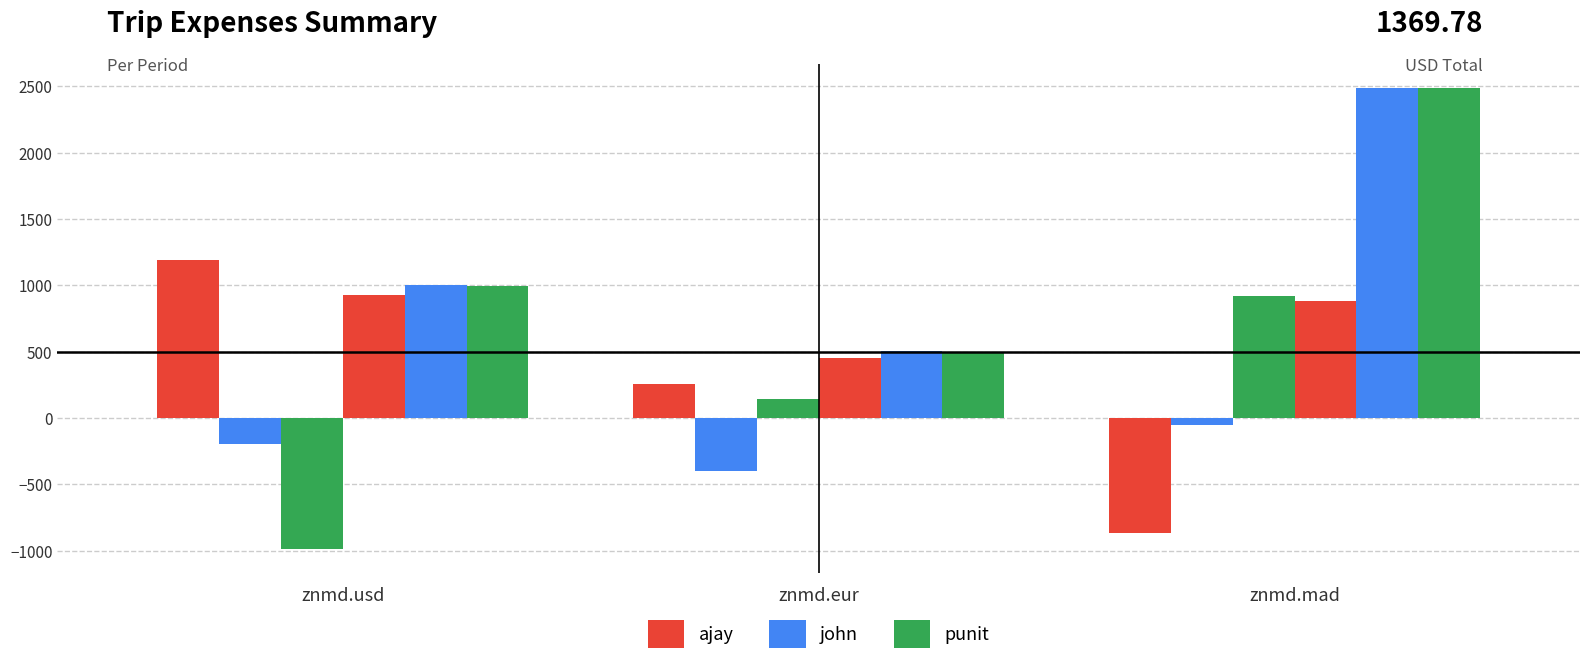

At which category is the sum across all series the highest?

znmd.mad